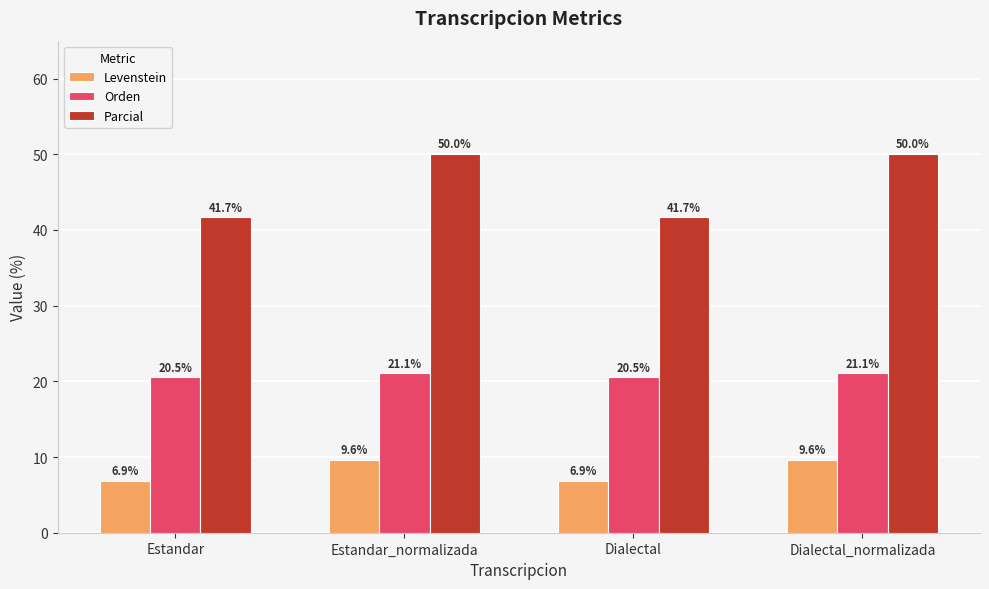

How many categories are shown in the chart?

4